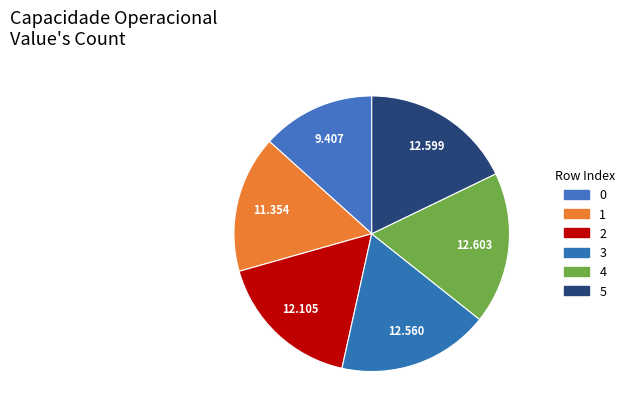

Is it true that 1 is 16% of the pie?

True